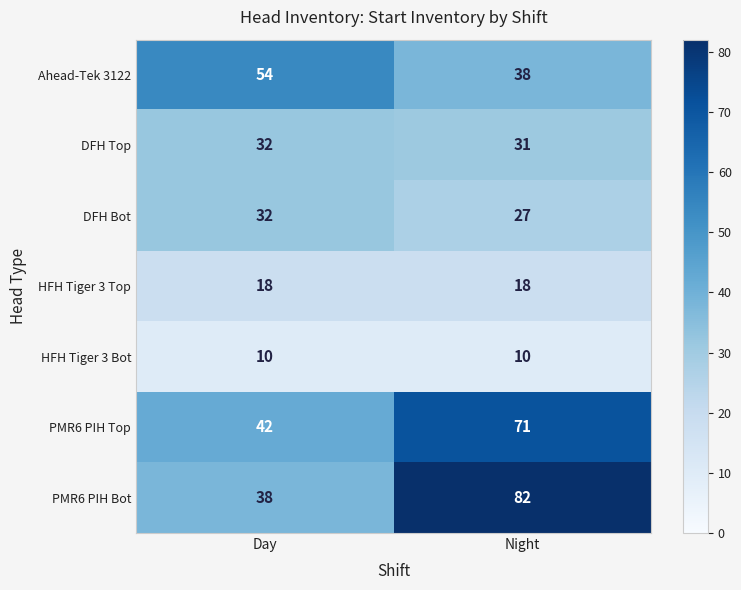

Read the HFH Tiger 3 Top value at Day.

18